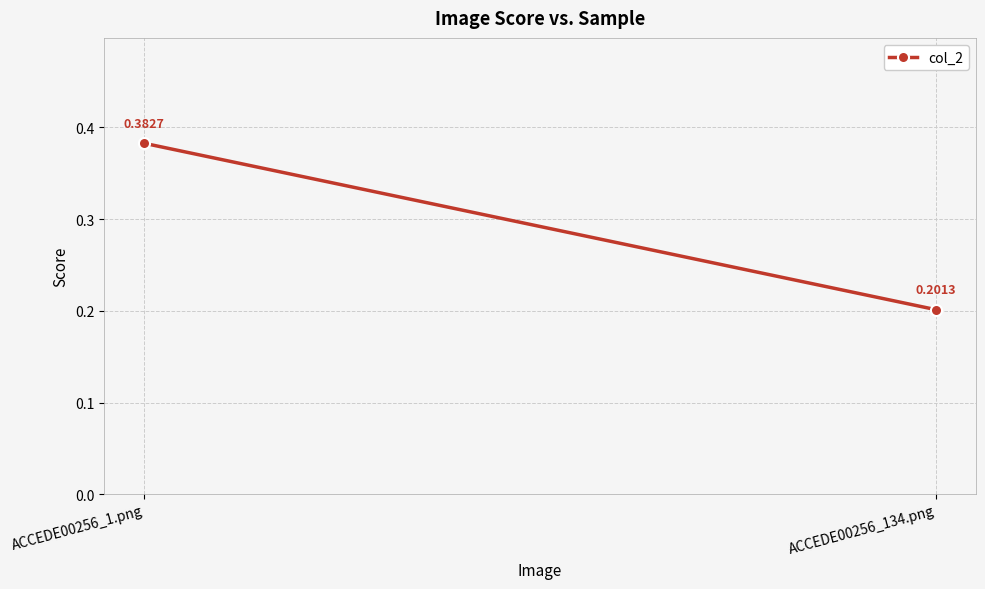

How many lines are shown in the chart?

1